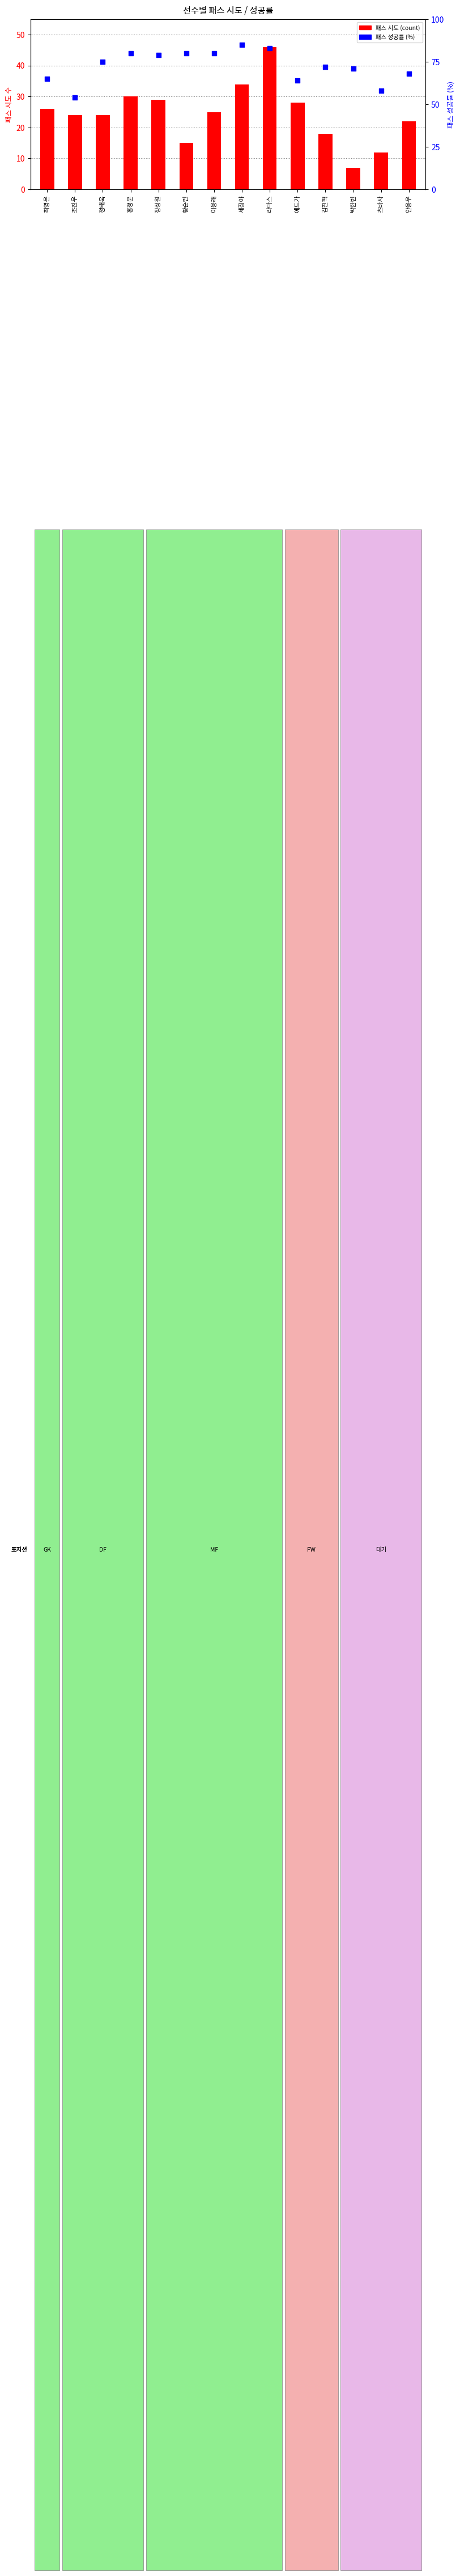

At which category is the sum across all series the highest?

라마스